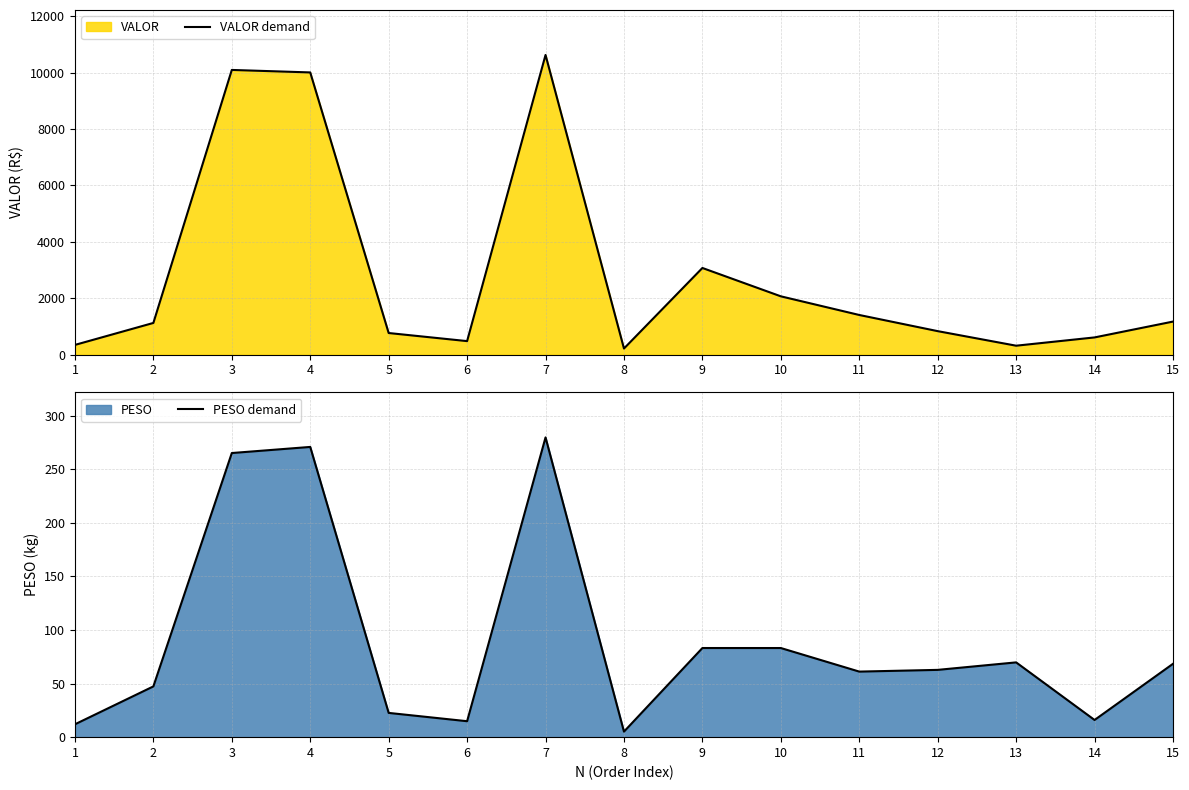

The value of VALOR demand at 9 is 4146.8. True or false?

False